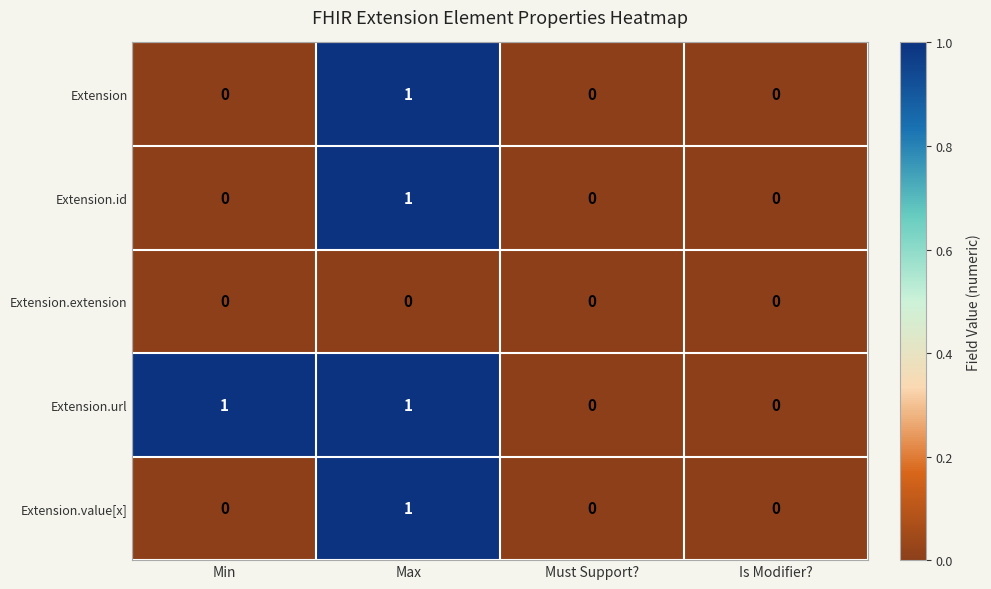

Count the Extension.value[x] values in the range 0 to 1.

4